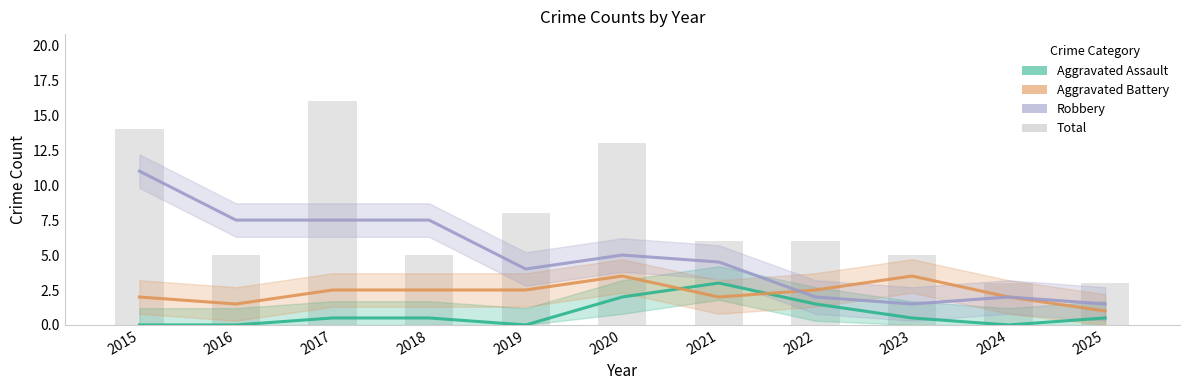

What is the difference between the maximum and minimum values in the Aggravated Battery series?

2.5